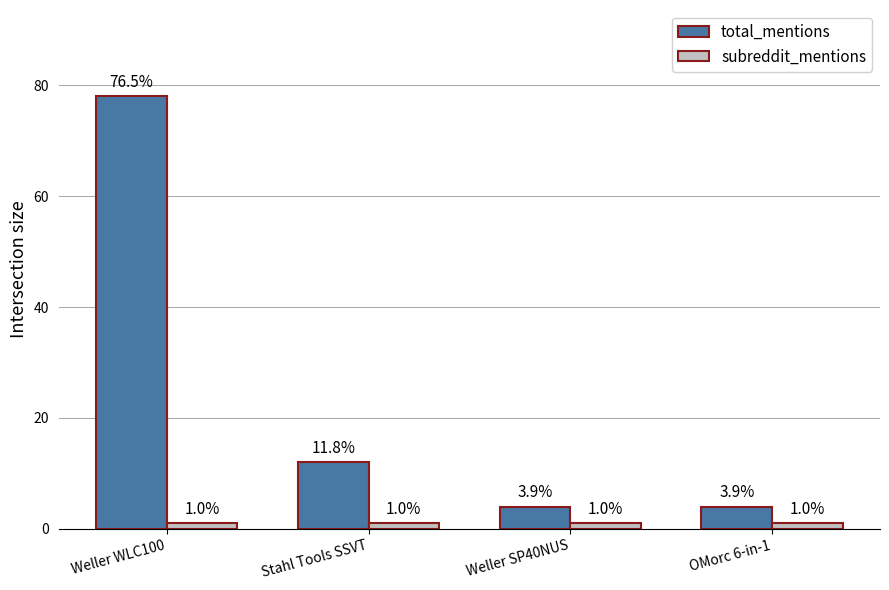

Reading left to right, what are all the values shown in this chart?

total_mentions: 78	12	4	4
subreddit_mentions: 1	1	1	1